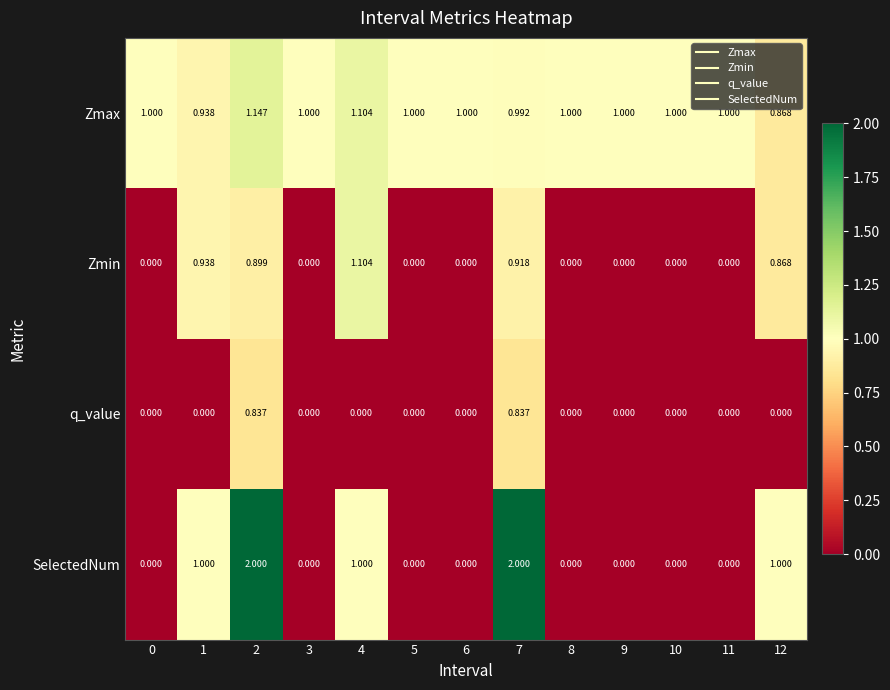

Which series has the widest spread of values?

SelectedNum